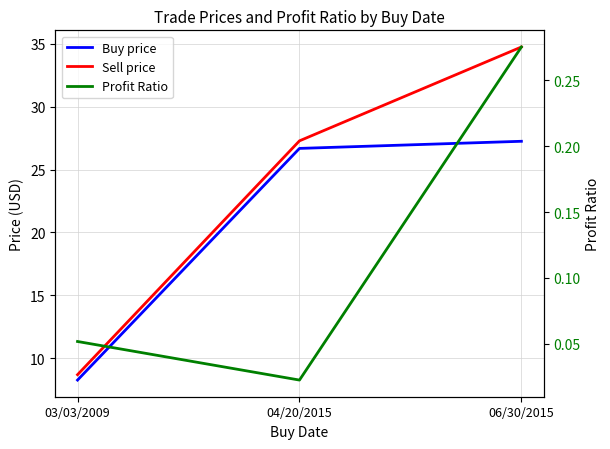

At which category does the chart reach its peak across all series?

06/30/2015